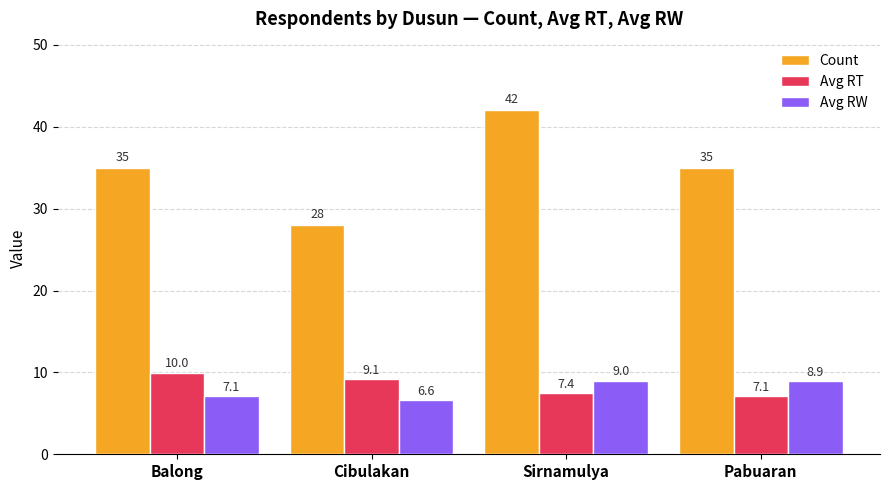

What is the total value across all series at Pabuaran?

51.0